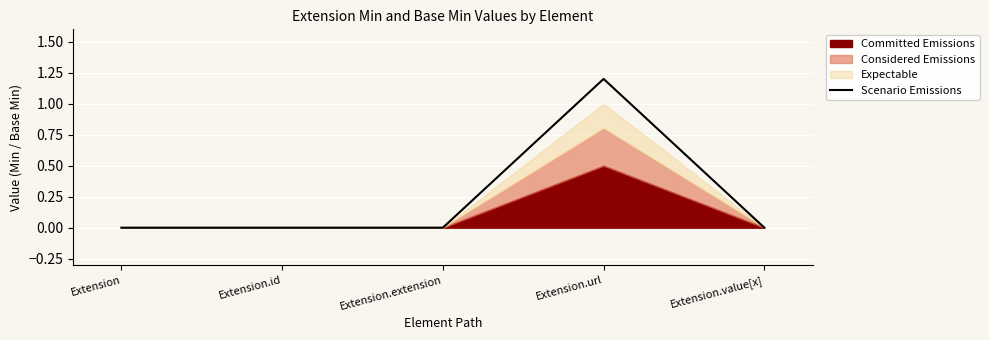

Is it true that the value at Extension.id is -0.4?

False